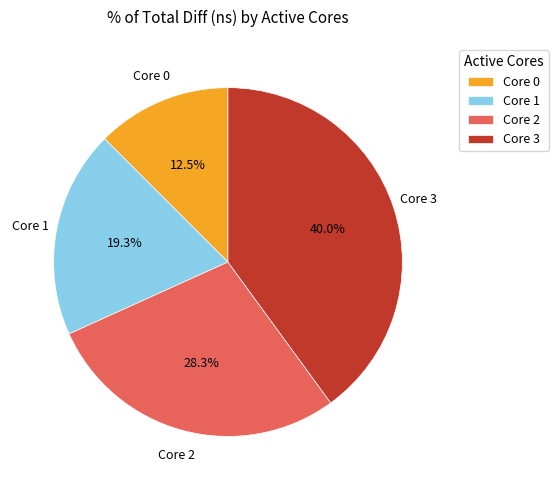

Does any single category account for the majority?

No